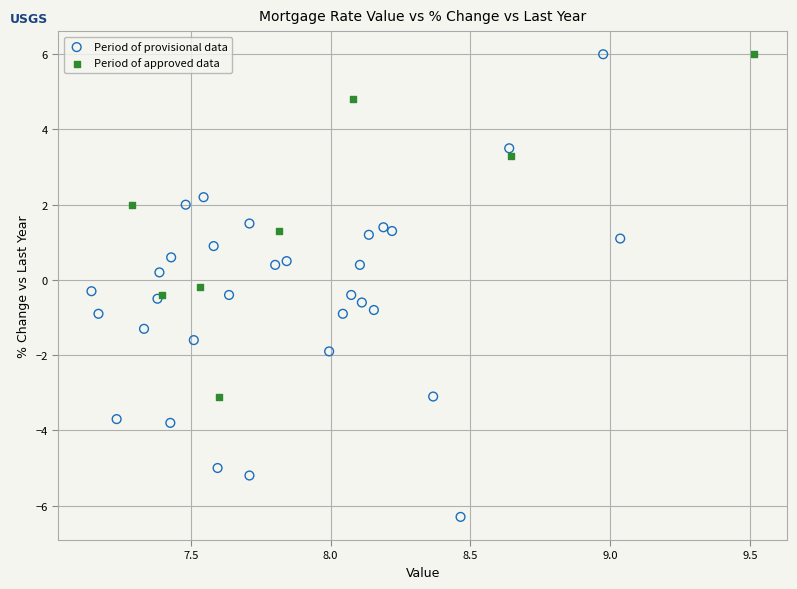

Which series reaches the minimum Y coordinate?

Period of provisional data